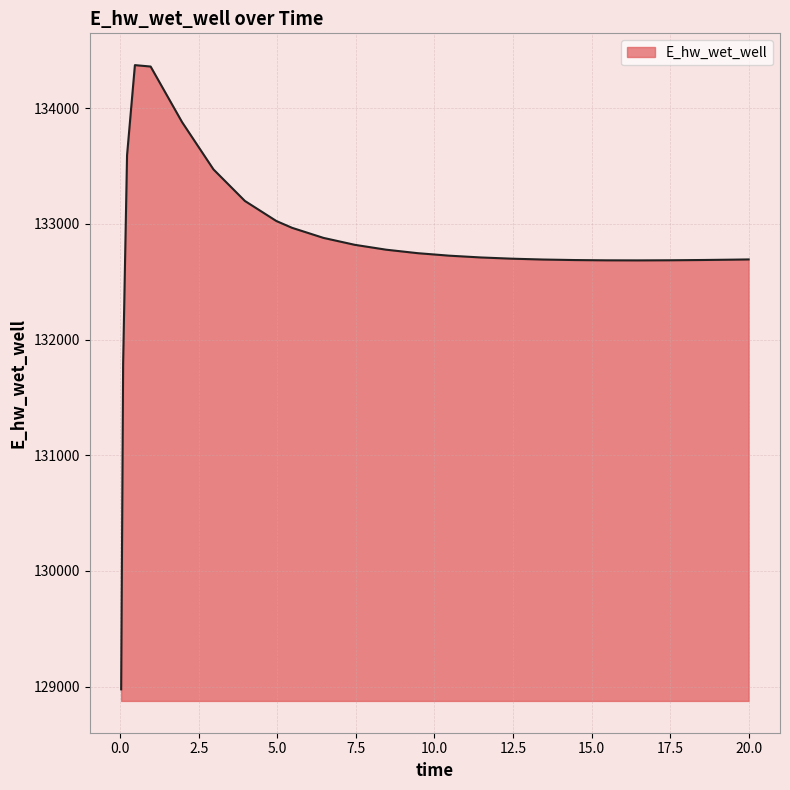

What is the maximum value shown in the chart?

134373.7